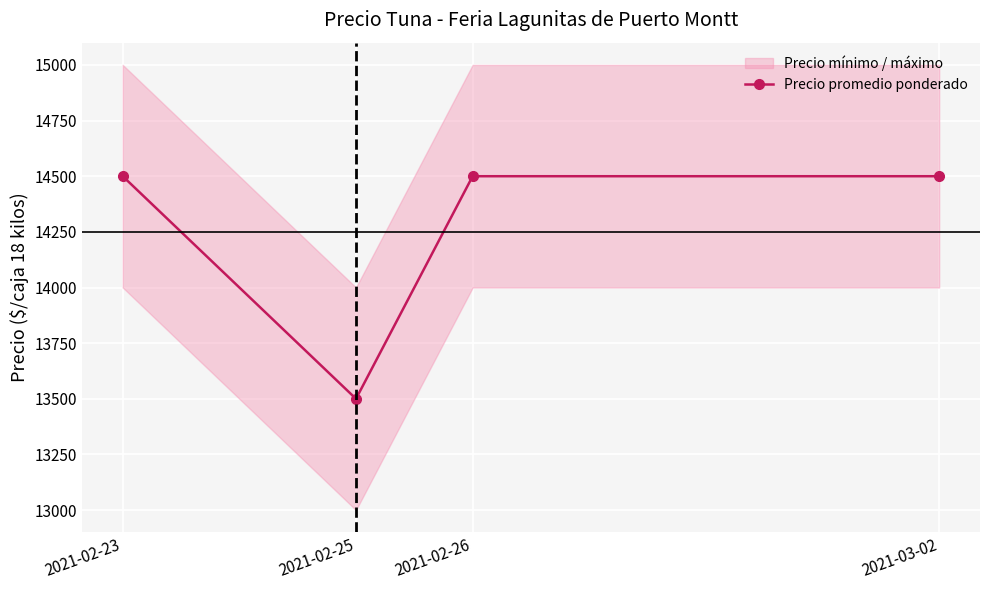

Rank the categories by value from lowest to highest.

2021-02-25, 2021-02-23, 2021-02-26, 2021-03-02